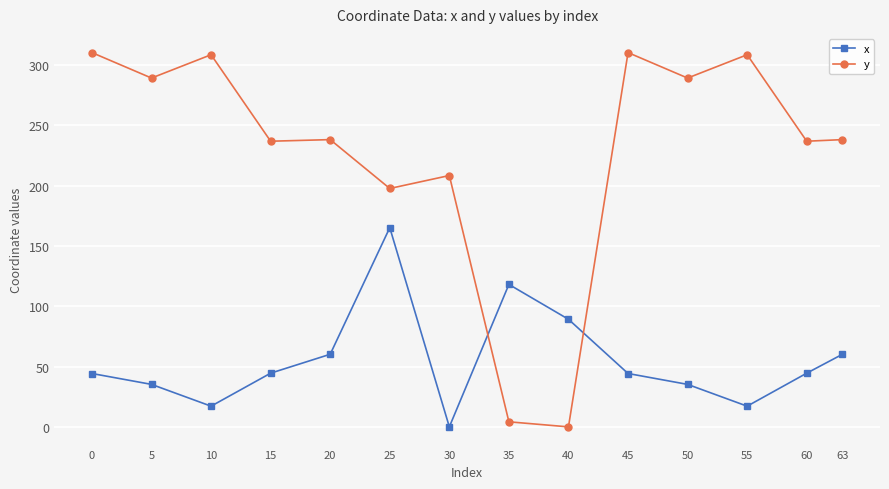

Which series has the largest total across all categories?

y